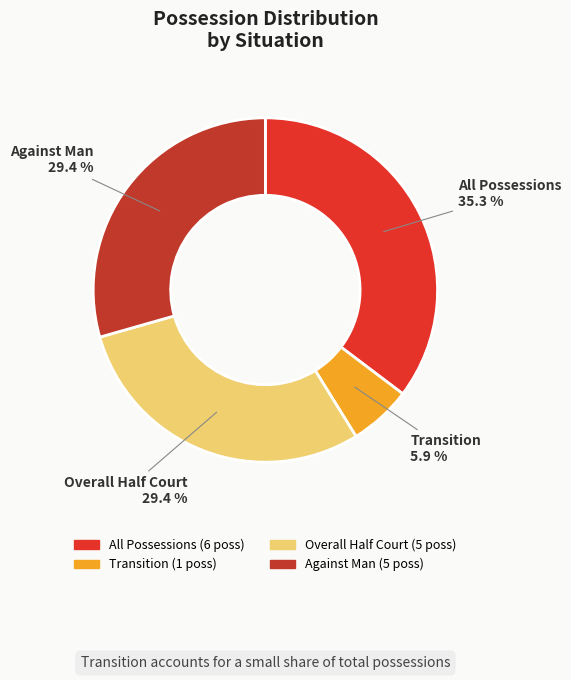

The Overall Half Court slice represents 19% of the pie. True or false?

False